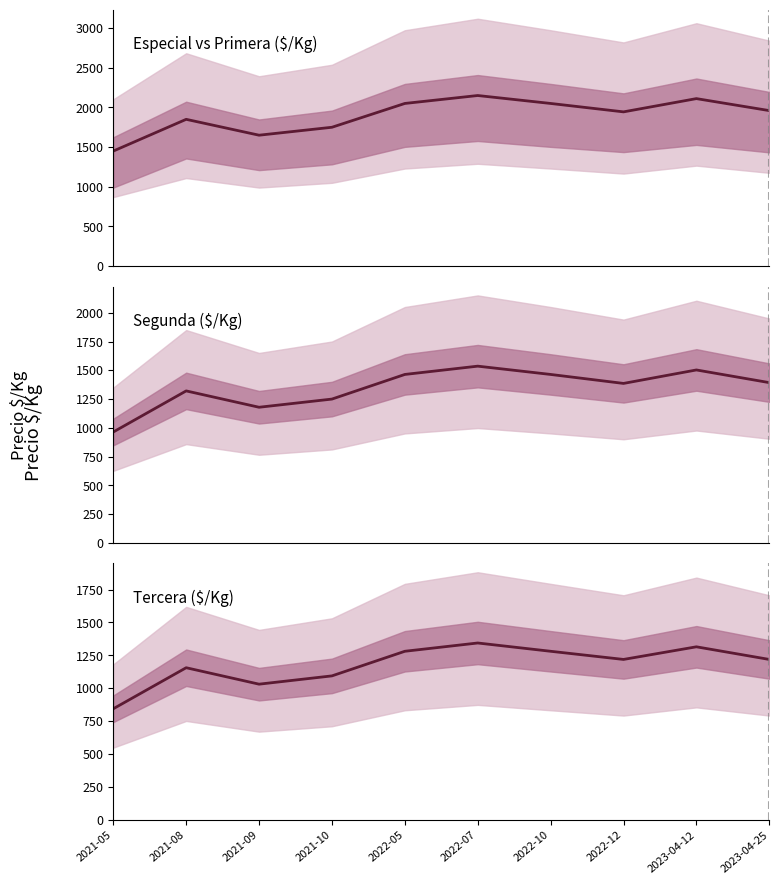

True or false: Especial and Tercera intersect in this chart.

False